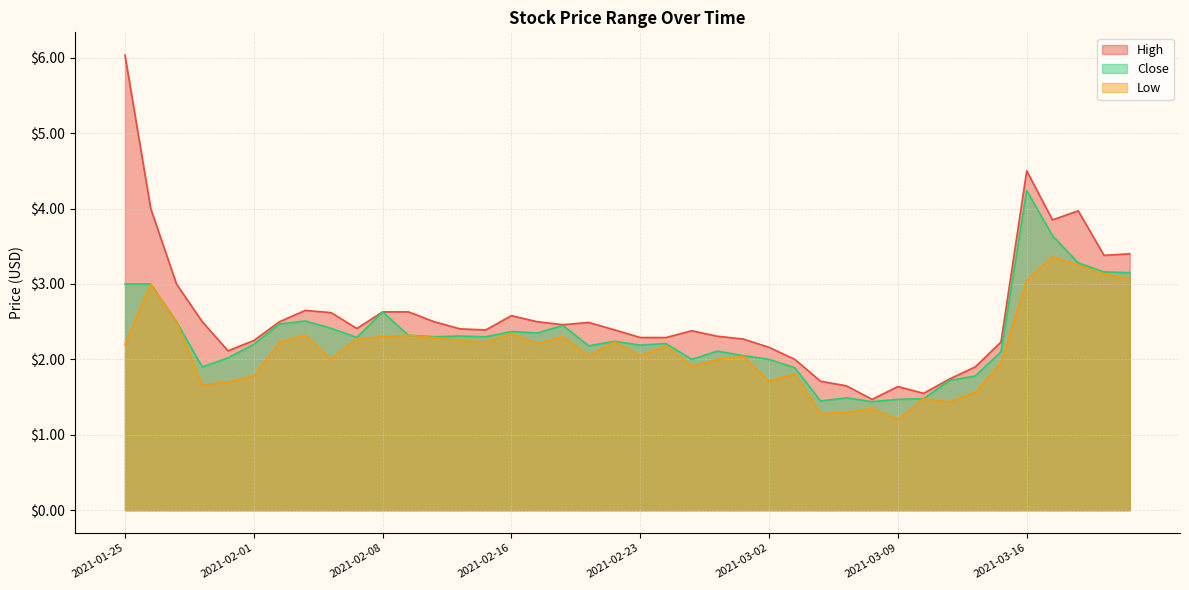

At 2021-03-02, list the series in order from smallest to largest.

Low, Close, High